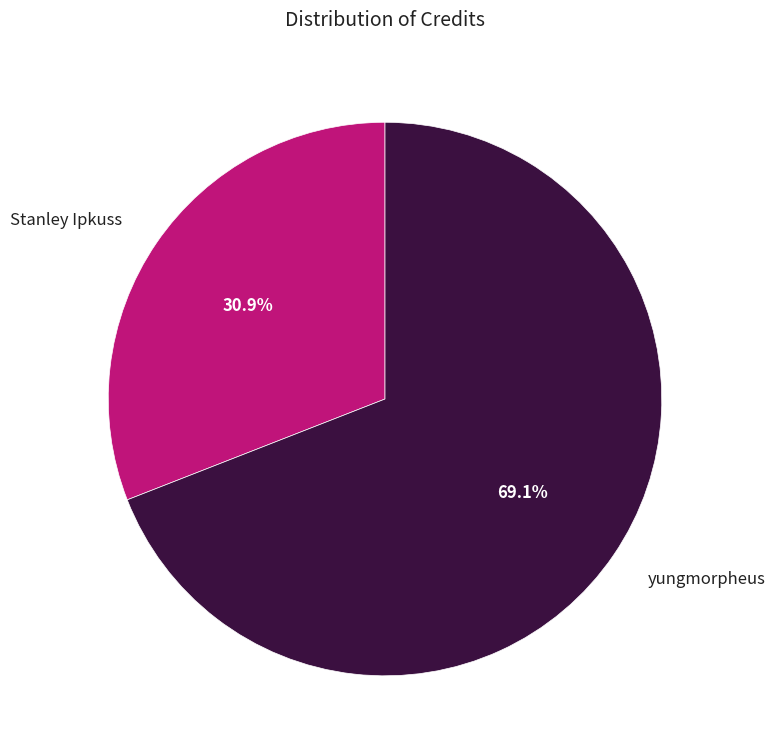

Is yungmorpheus the majority of the pie?

Yes